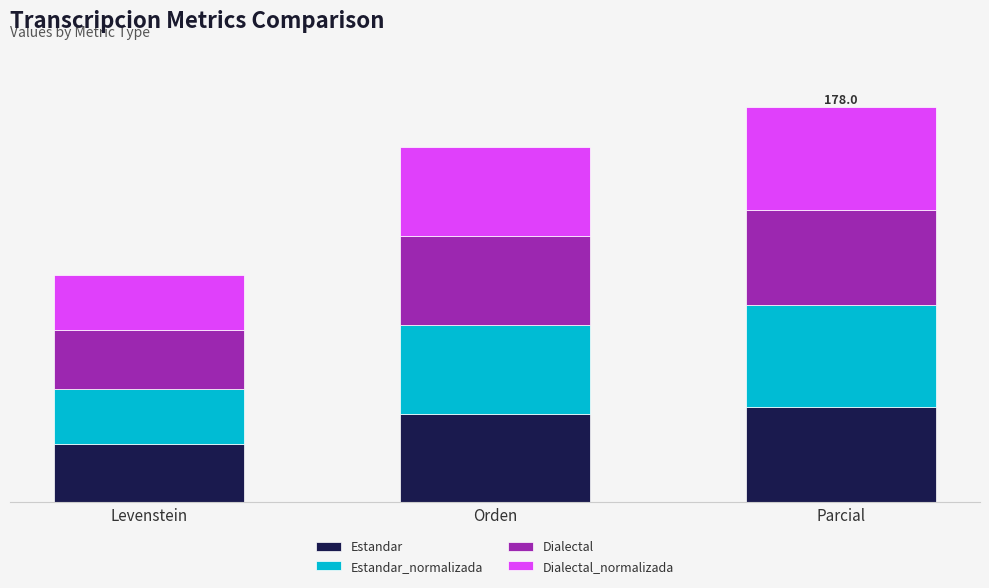

What is the label of the 1st bar from the right?

Parcial